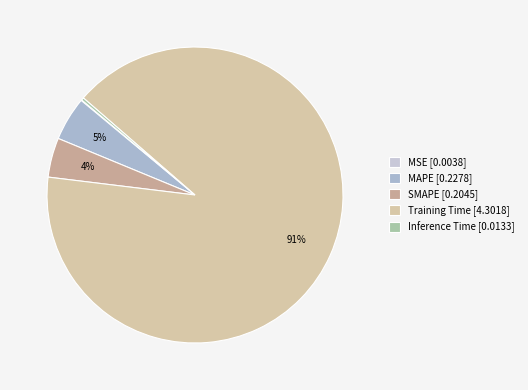

Which slice is the largest?

Training Time